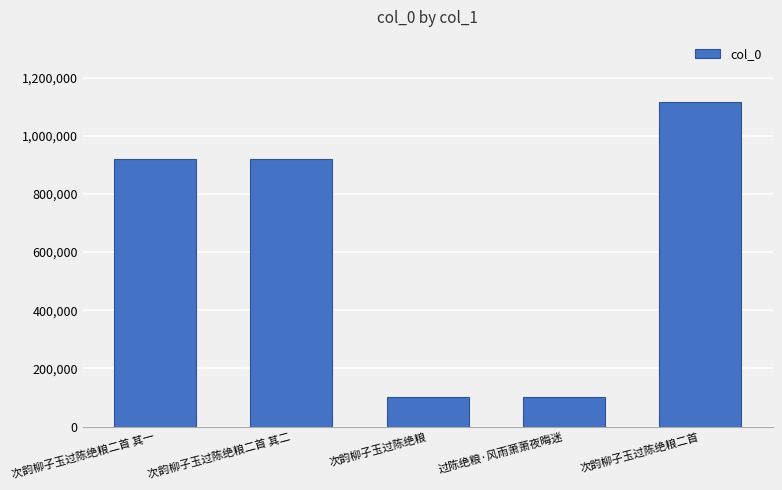

True or false: the data shows 100791 at 次韵柳子玉过陈绝粮.

True